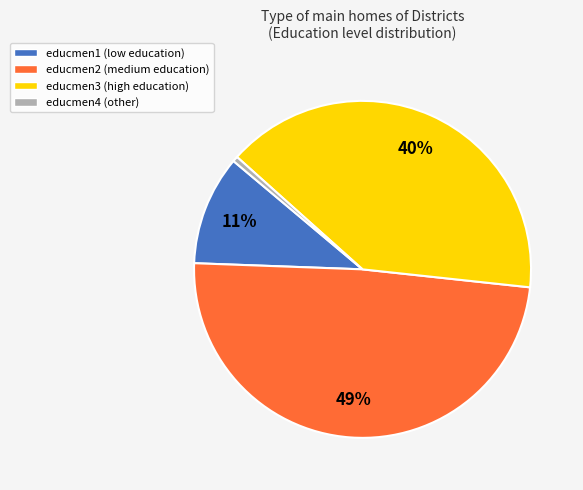

Does any single category account for the majority?

No